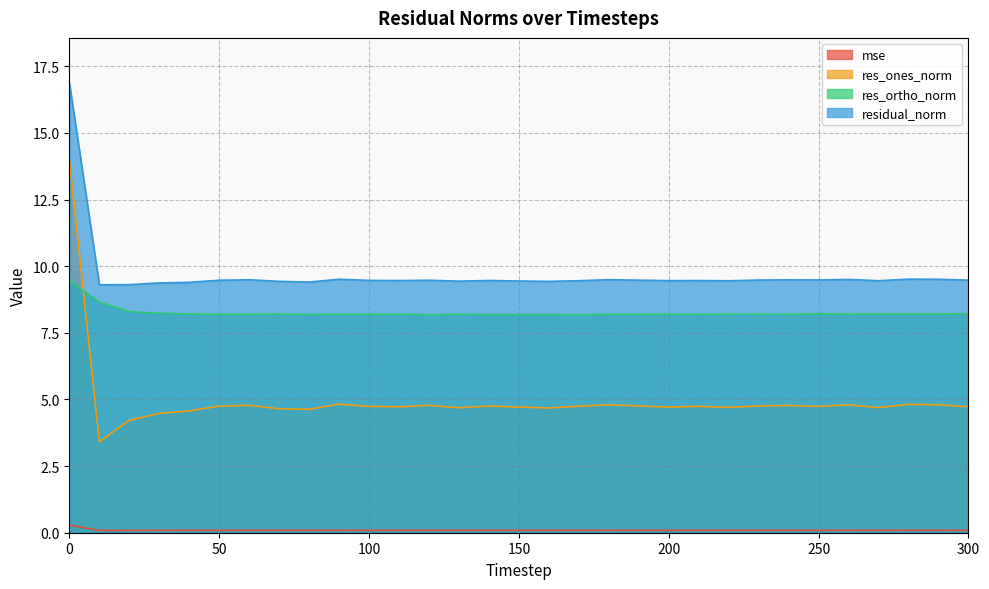

Where is the first local maximum for res_ones_norm?

60